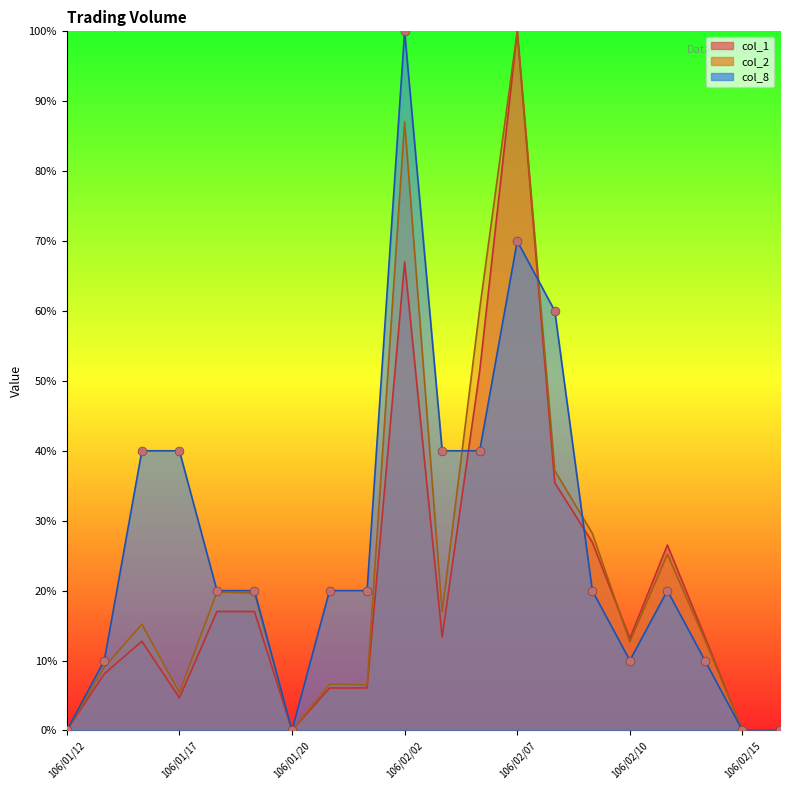

What is the total value across all series at 106/01/23?

32.7